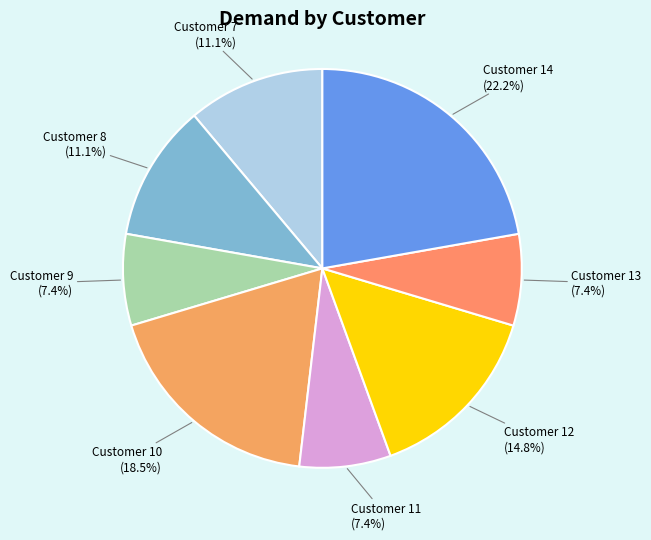

Approximately how many times larger is the value at Customer 7 (11.1%) compared to Customer 13 (7.4%)?

1.5